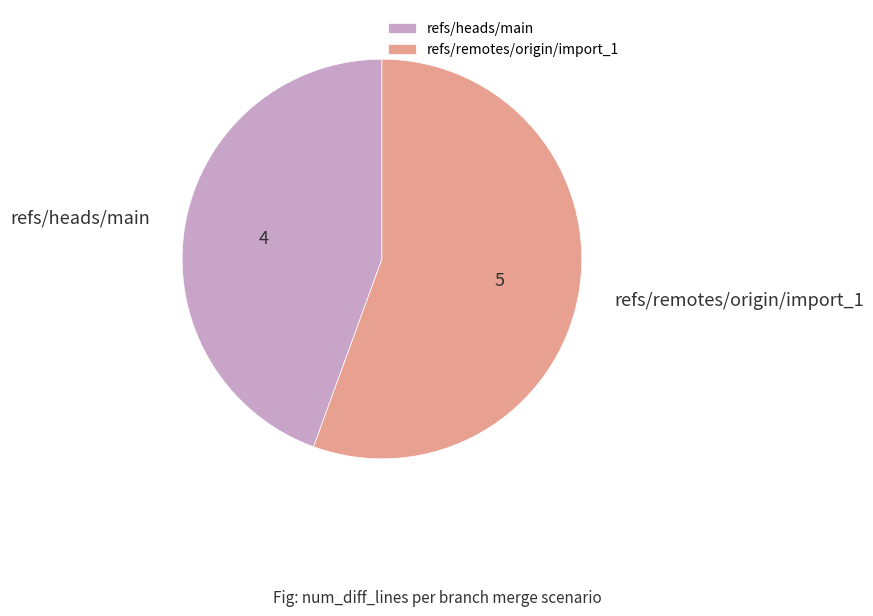

Do refs/remotes/origin/import_1 and refs/heads/main together represent more than half of the pie?

Yes